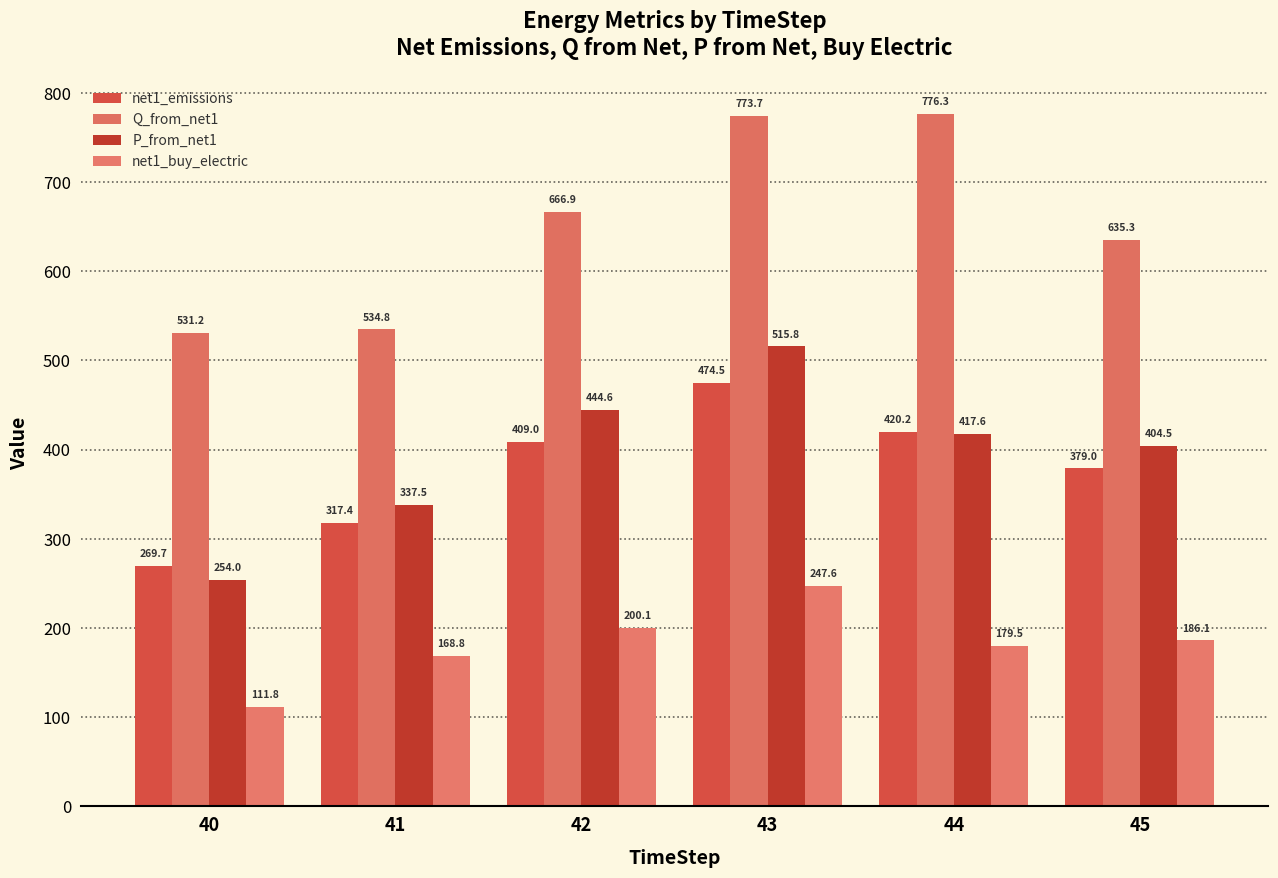

List the labels in order of Q_from_net1 value, largest first.

44, 43, 42, 45, 41, 40